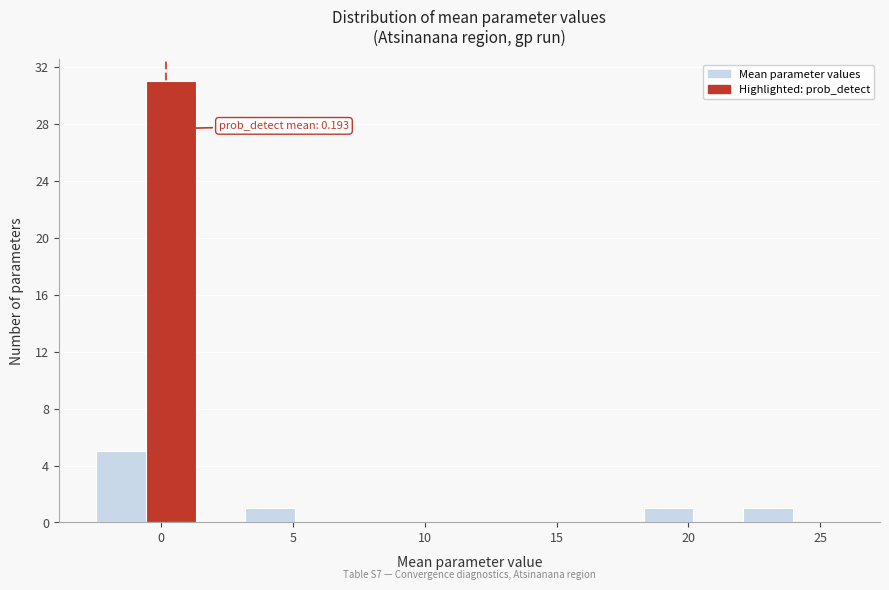

Around what value on the x-axis is the tallest bar? Give the approximate position of its centre, as read against the axis.

0.5